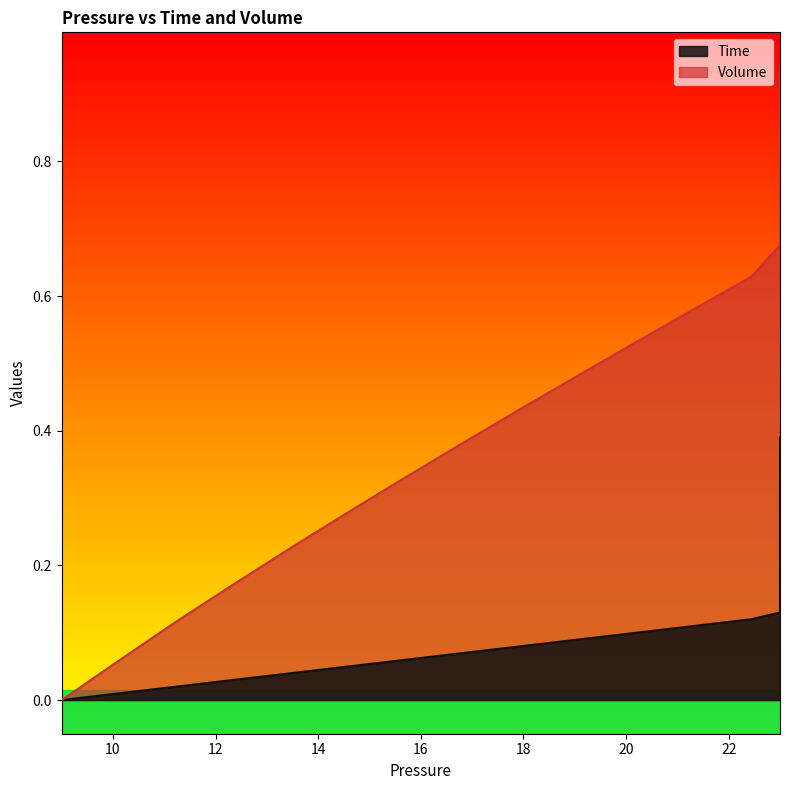

The Time series shows 0.2 at 33. True or false?

False